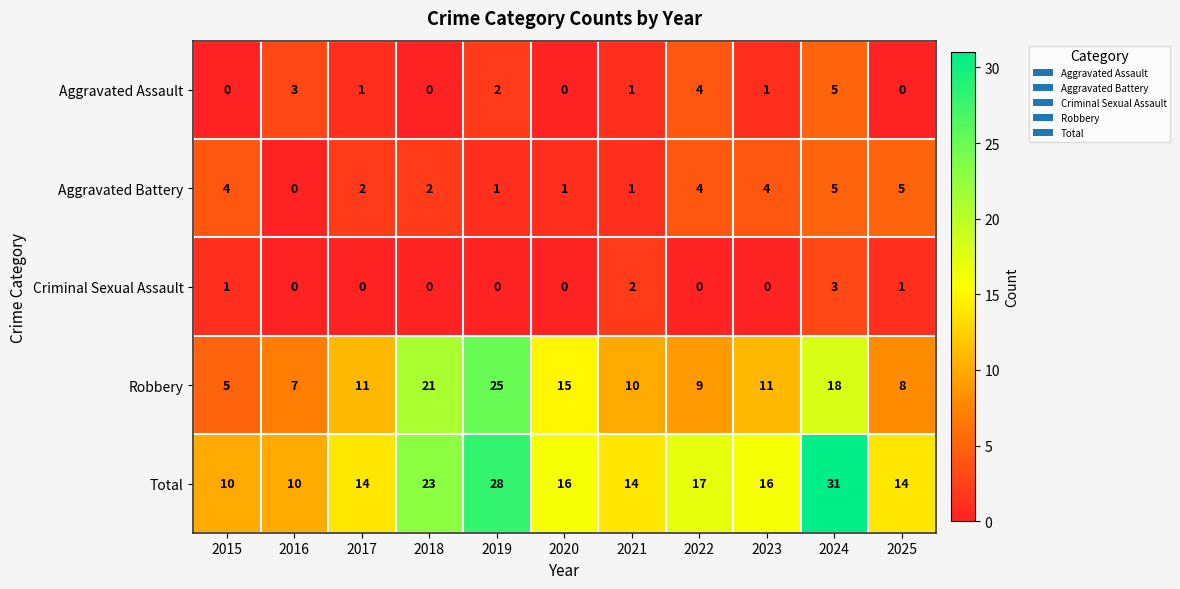

The Total series shows 13 at 2018. True or false?

False